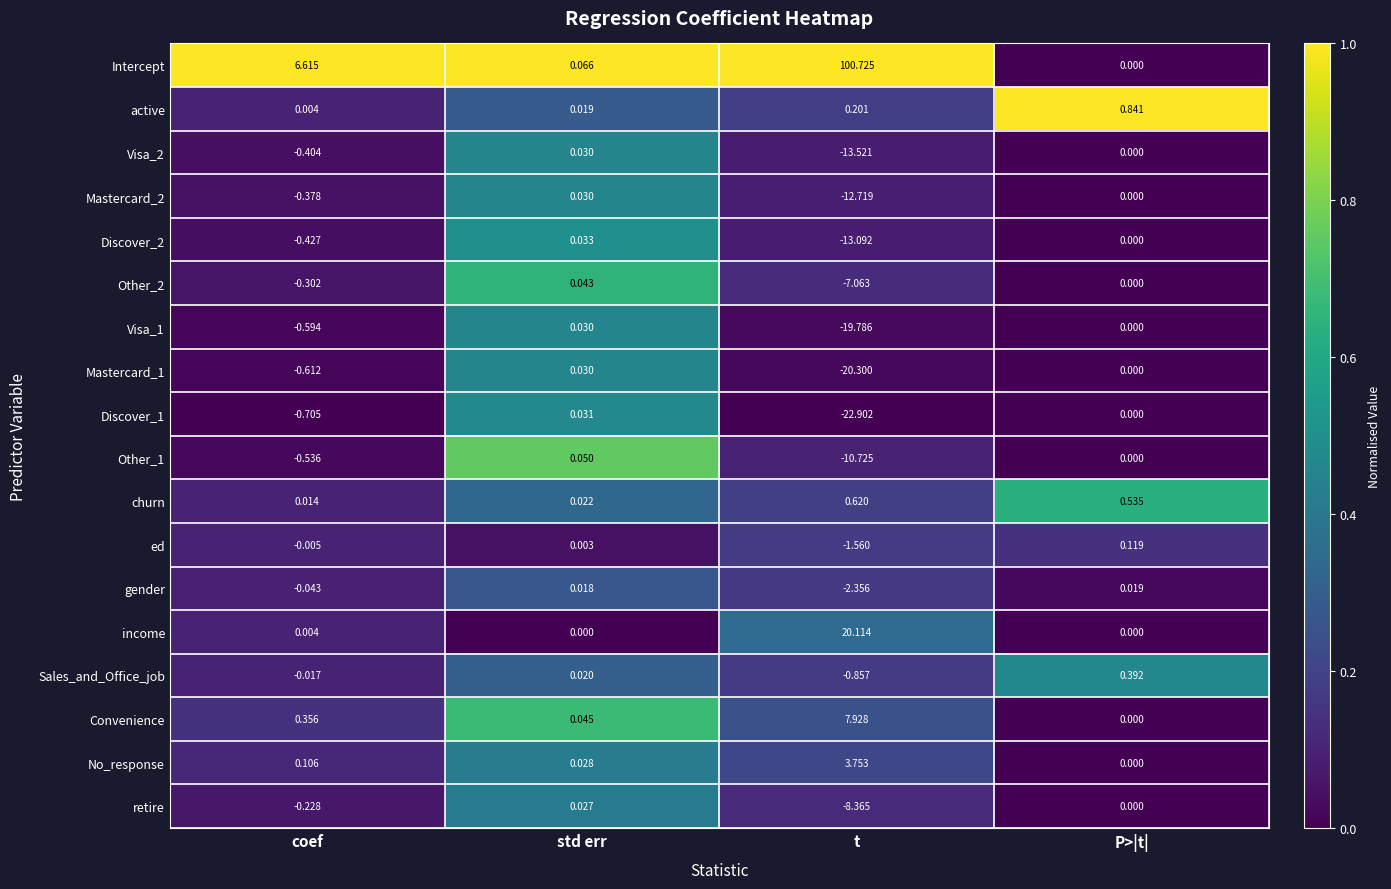

Rank the categories by churn value from lowest to highest.

coef, std err, P>|t|, t